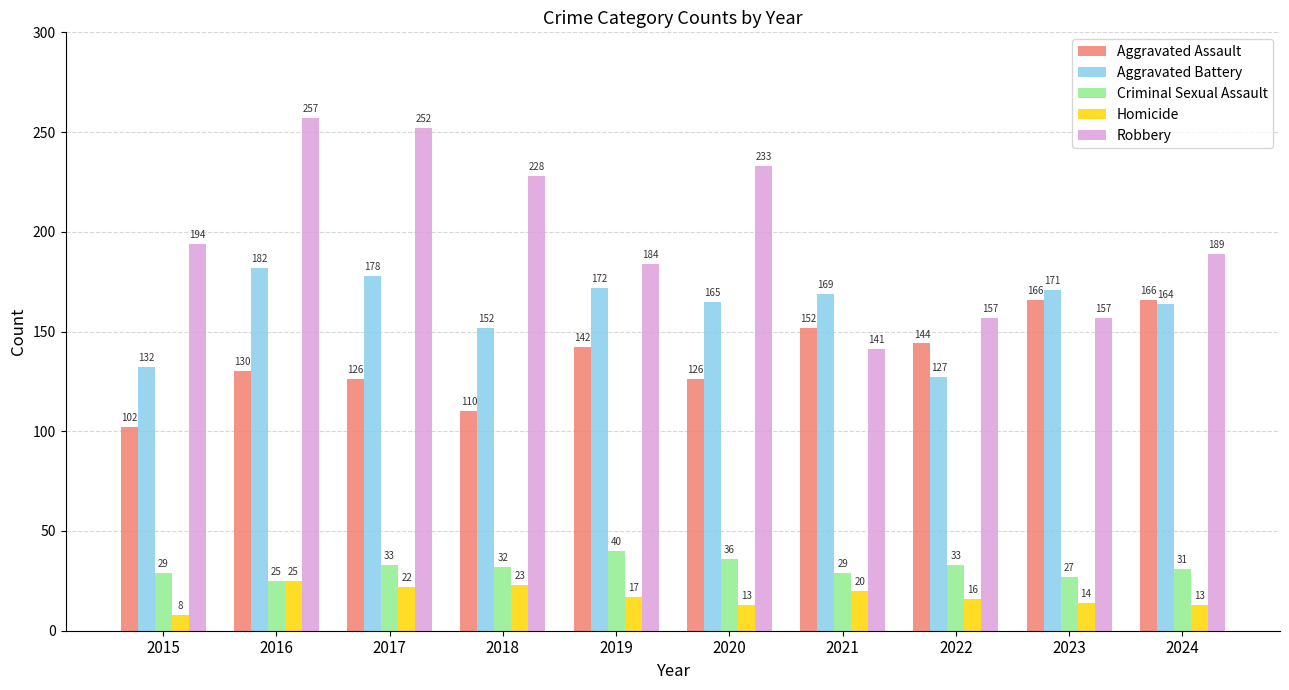

Reading left to right, extract all data points from this chart.

Aggravated Assault: 2015=102	2016=130	2017=126	2018=110	2019=142	2020=126	2021=152	2022=144	2023=166	2024=166
Aggravated Battery: 2015=132	2016=182	2017=178	2018=152	2019=172	2020=165	2021=169	2022=127	2023=171	2024=164
Criminal Sexual Assault: 2015=29	2016=25	2017=33	2018=32	2019=40	2020=36	2021=29	2022=33	2023=27	2024=31
Homicide: 2015=8	2016=25	2017=22	2018=23	2019=17	2020=13	2021=20	2022=16	2023=14	2024=13
Robbery: 2015=194	2016=257	2017=252	2018=228	2019=184	2020=233	2021=141	2022=157	2023=157	2024=189